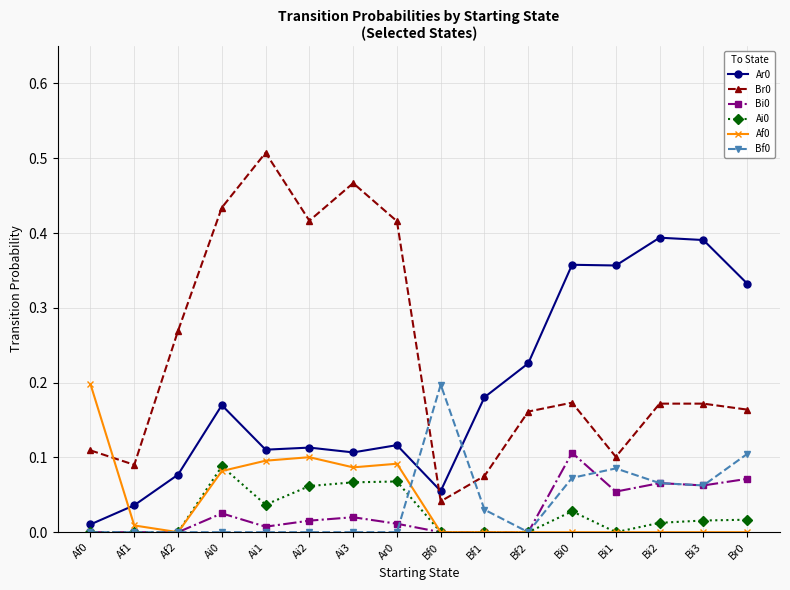

What is the total value across all series at Ai2?

0.7